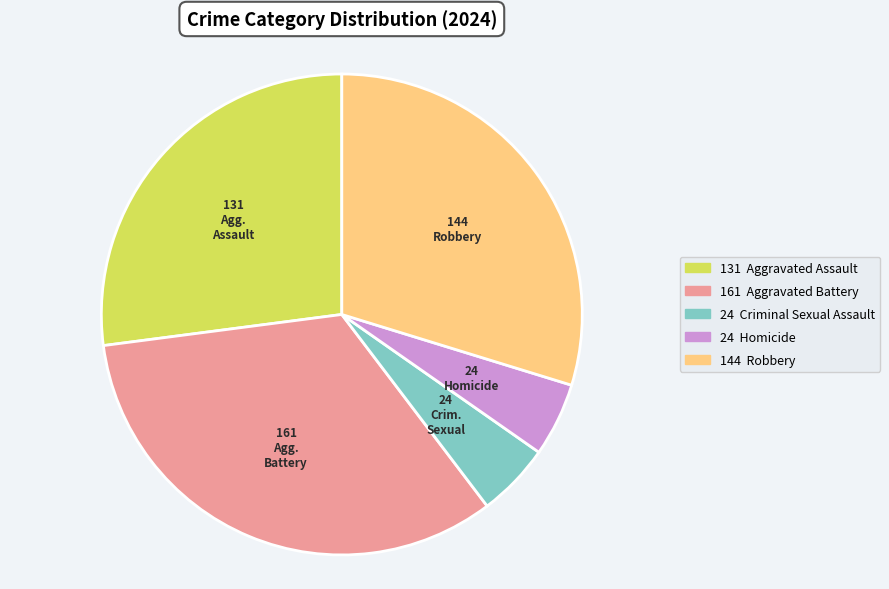

Does any single category account for the majority?

No